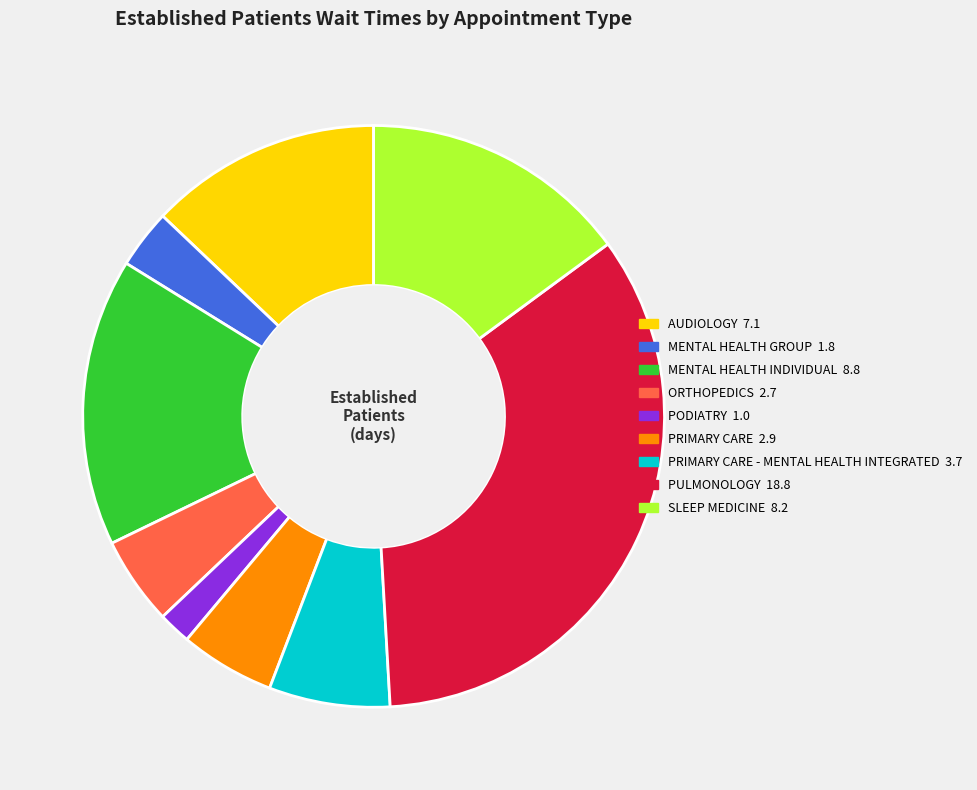

Is there a majority slice in this chart?

No